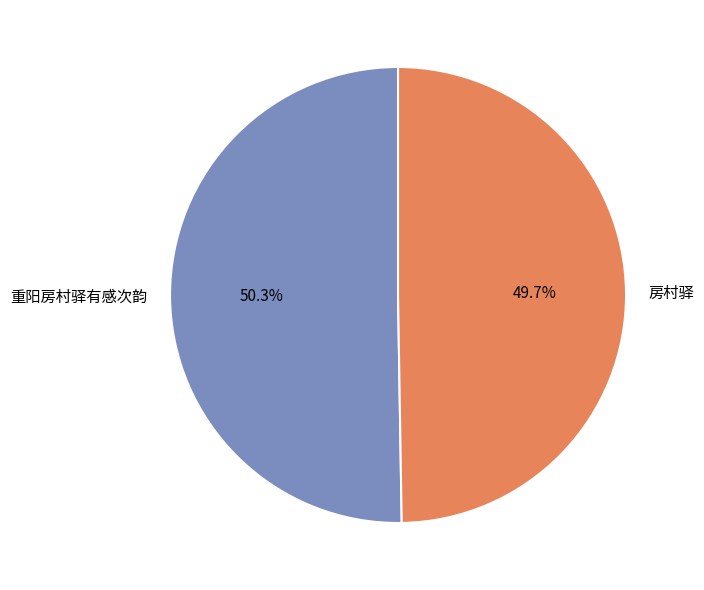

To the nearest percent, what is the combined percentage of 重阳房村驿有感次韵 and 房村驿?

100%